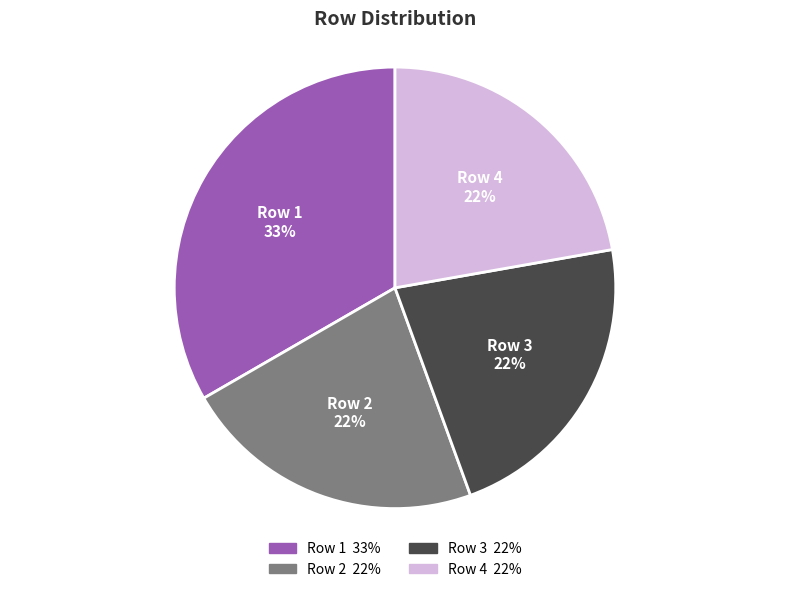

Does any single category account for the majority?

No